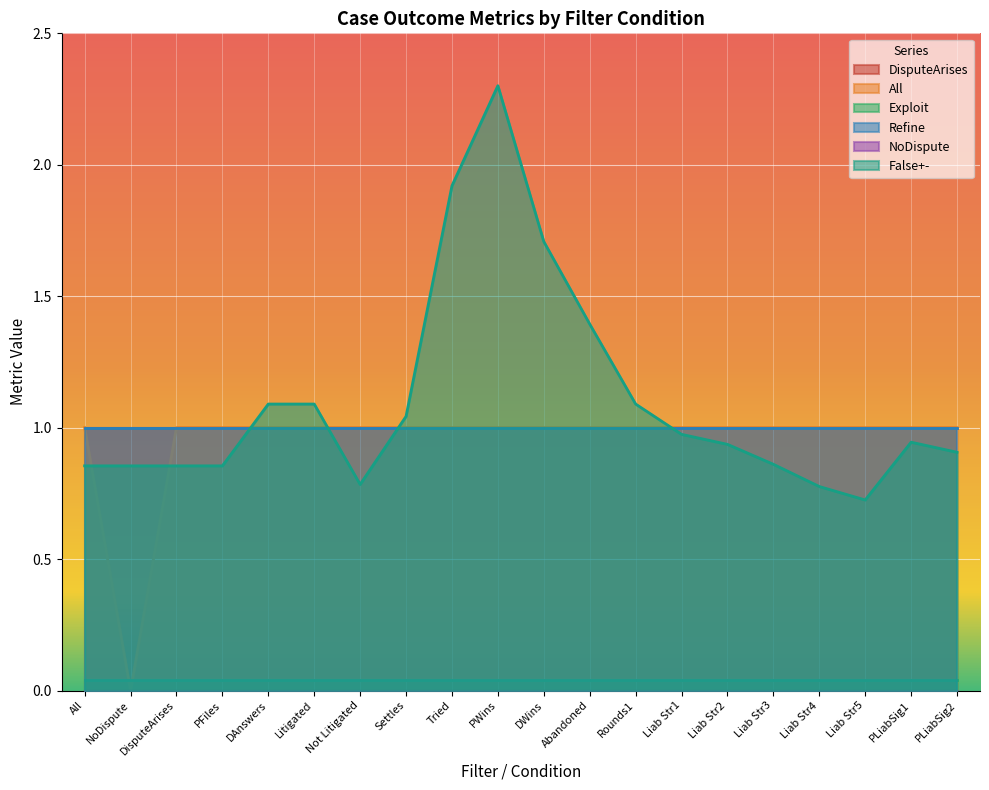

Is it true that NoDispute equals 0.0 at 44?

True